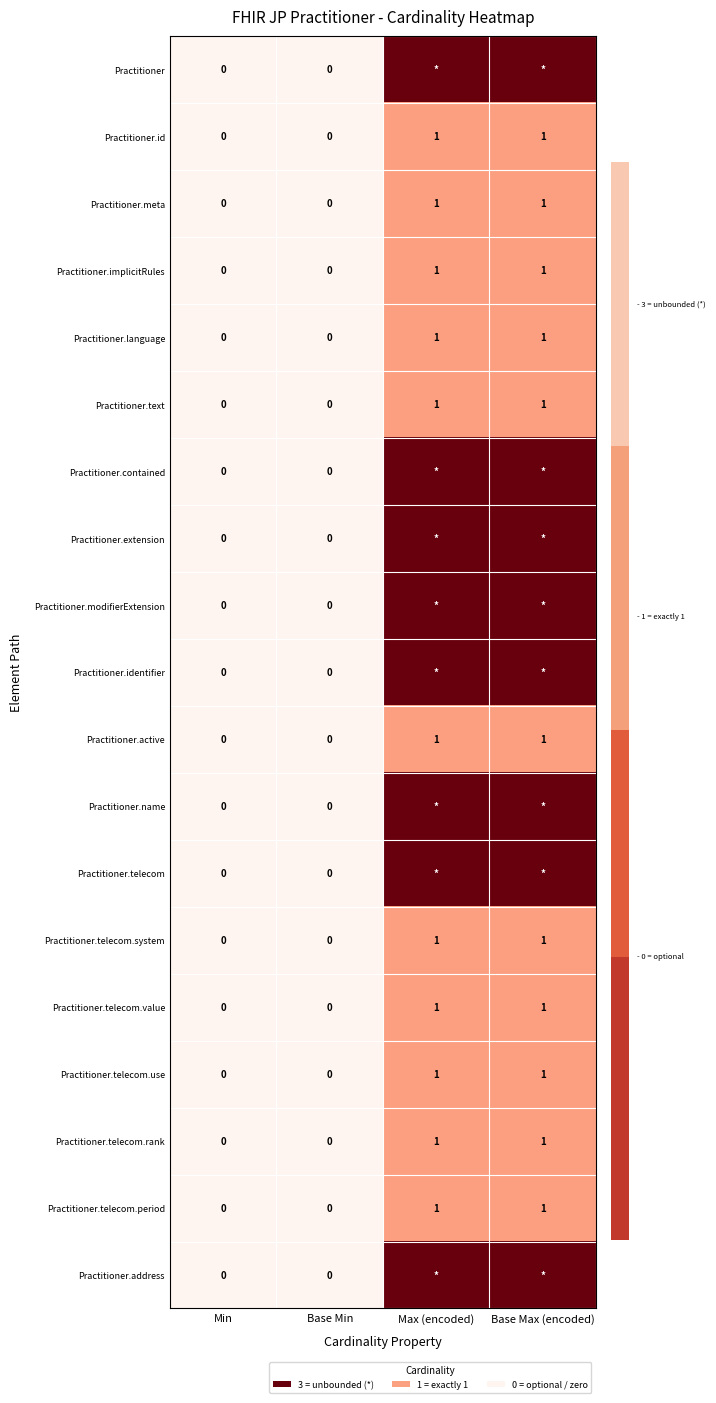

What is the spread (max minus min) of values at Base Max (encoded)?

2